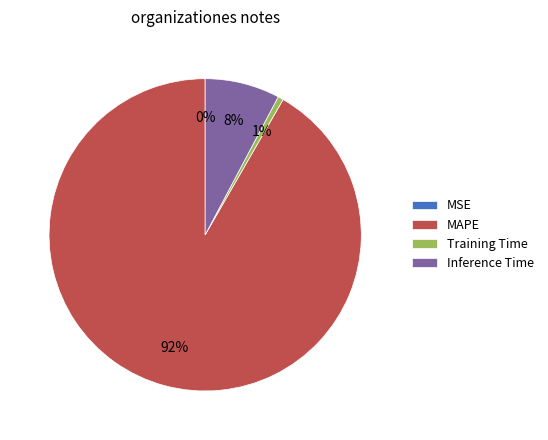

To the nearest percent, what is the average slice percentage?

25%